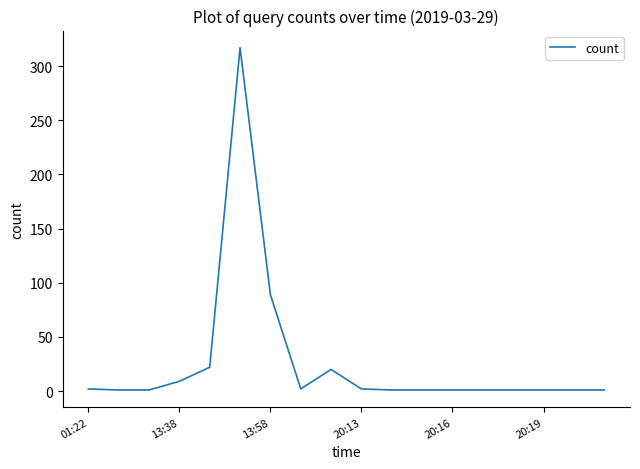

What is the difference between the second highest and second lowest values?

88